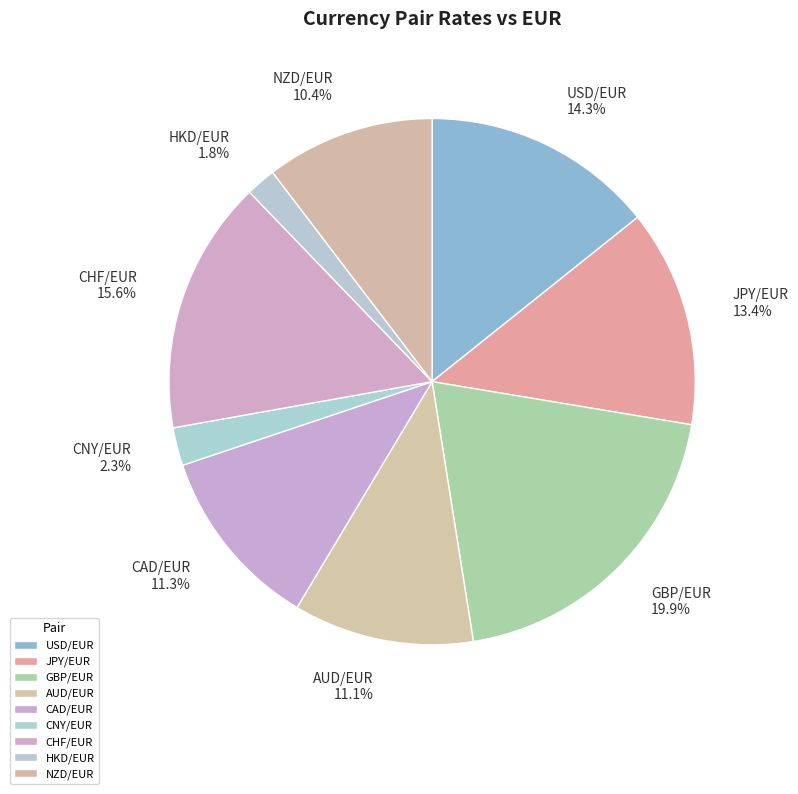

How much of the chart is everything except CNY/EUR?

97.7%